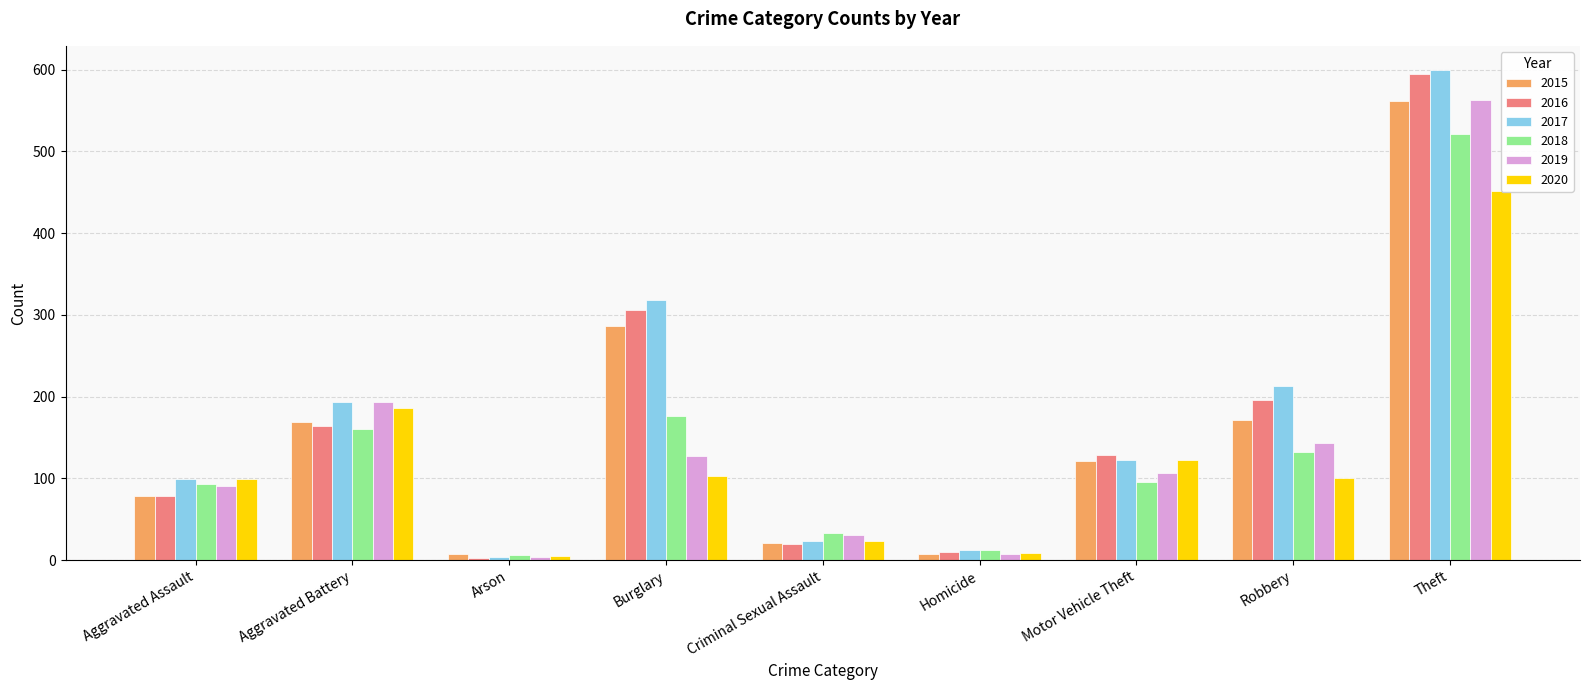

What is the label of the 8th bar from the left?

Robbery